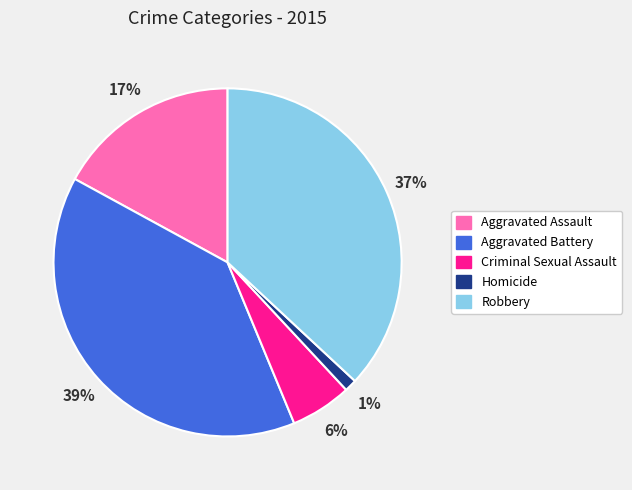

Is there any slice that represents more than half of the pie?

No